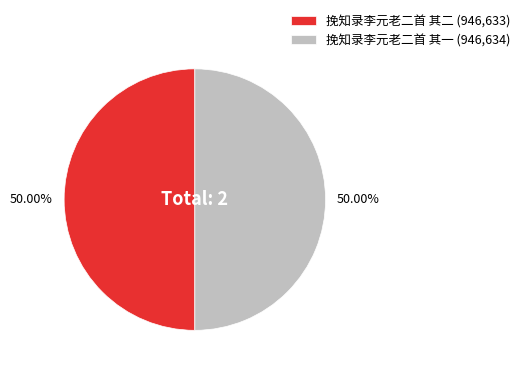

What is the ratio of the value at 挽知录李元老二首 其一 (946,634) to the value at 挽知录李元老二首 其二 (946,633)?

1.0